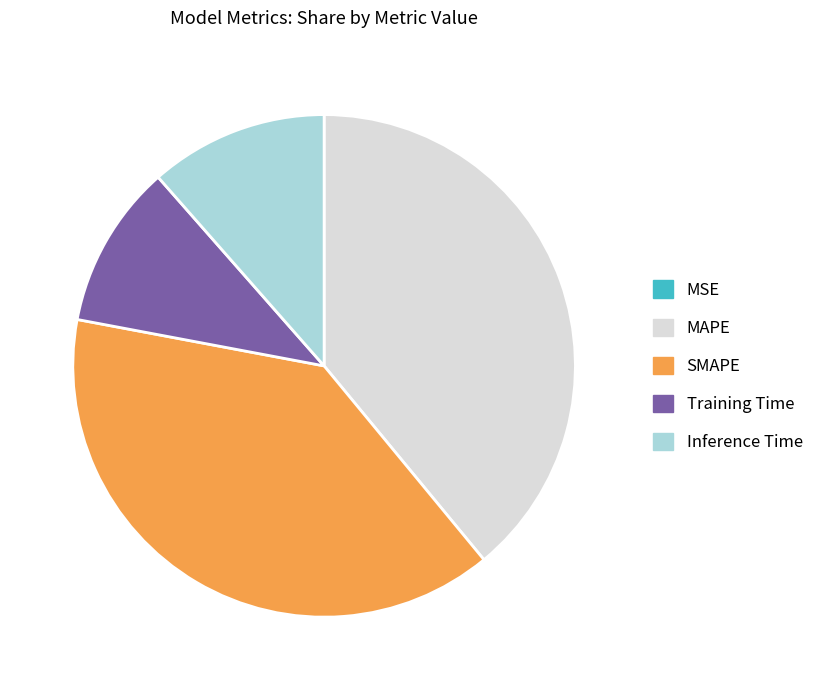

Is there a majority slice in this chart?

No